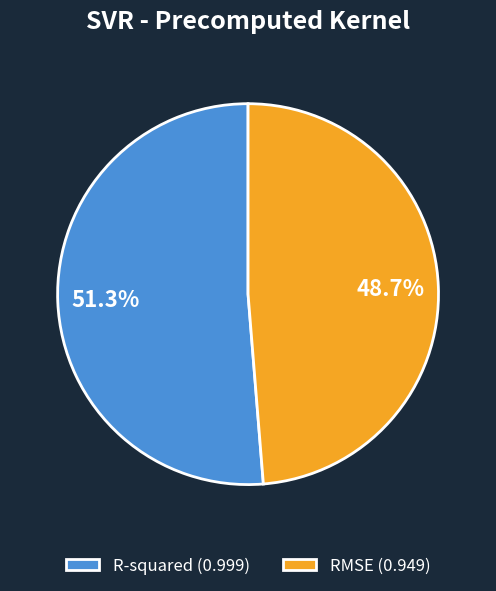

Which slice represents more than half of the pie?

R-squared